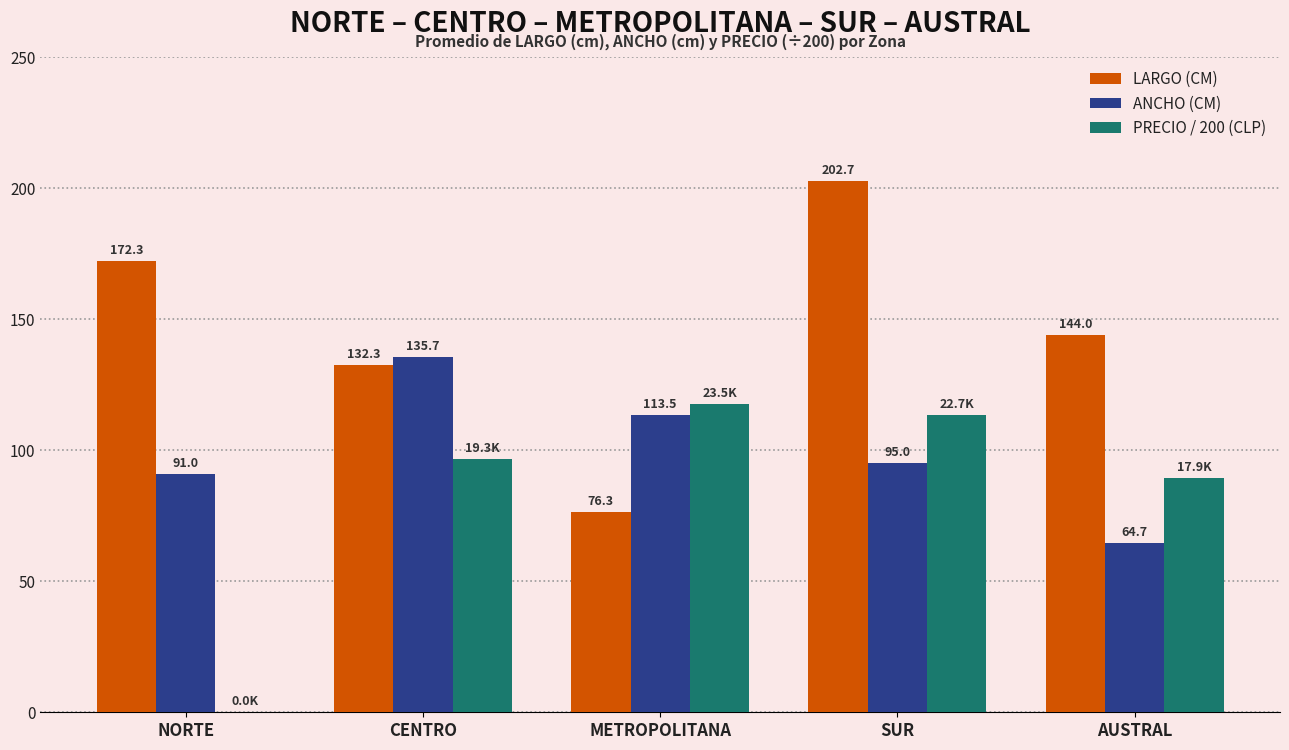

How many series are shown in this chart?

3